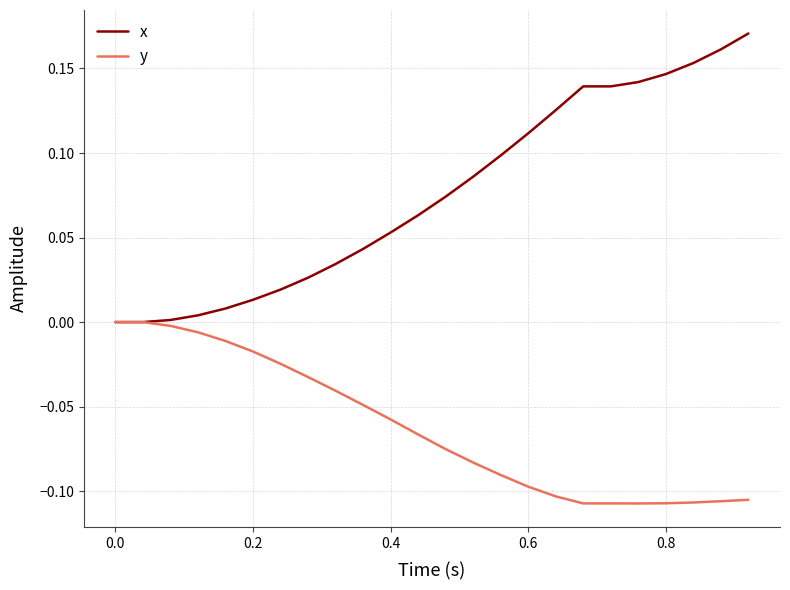

Which series has the largest range (max minus min)?

x